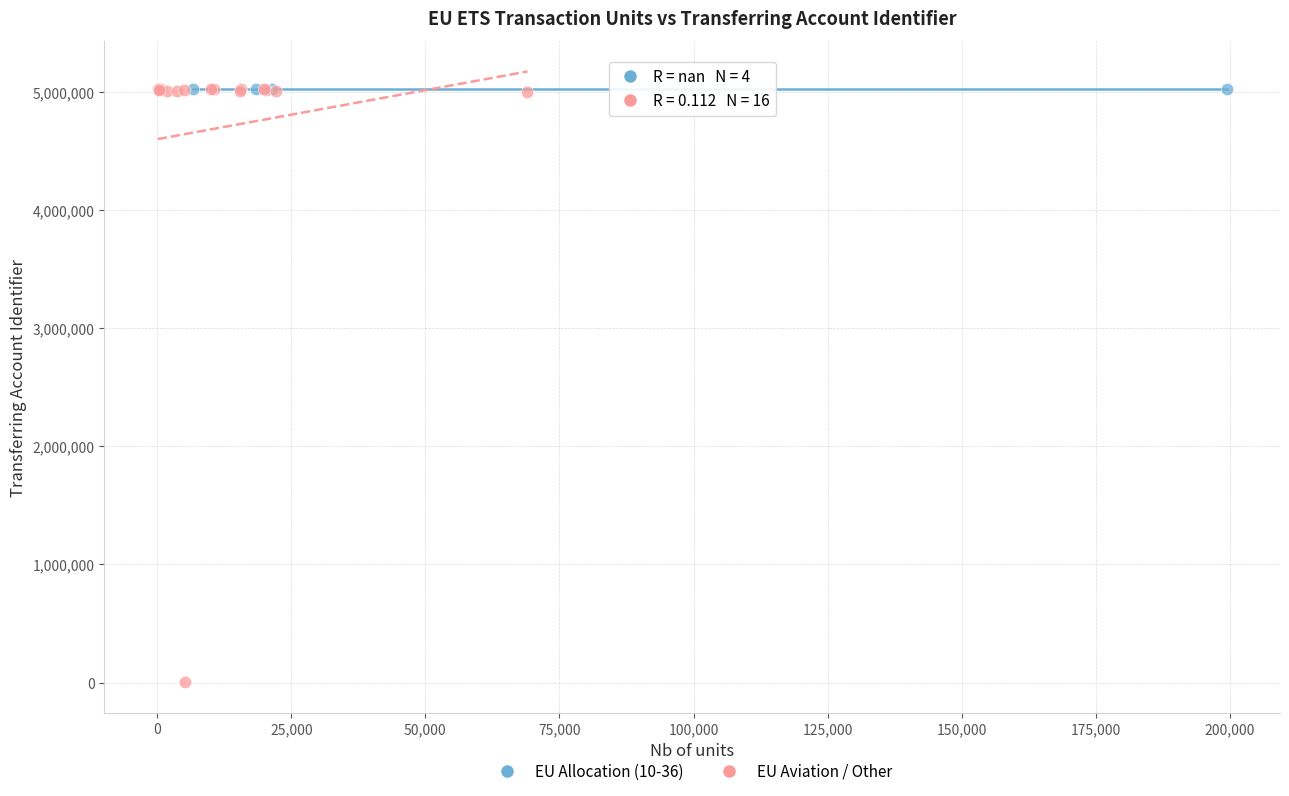

Which series contains the lowest Y value?

EU Aviation / Other